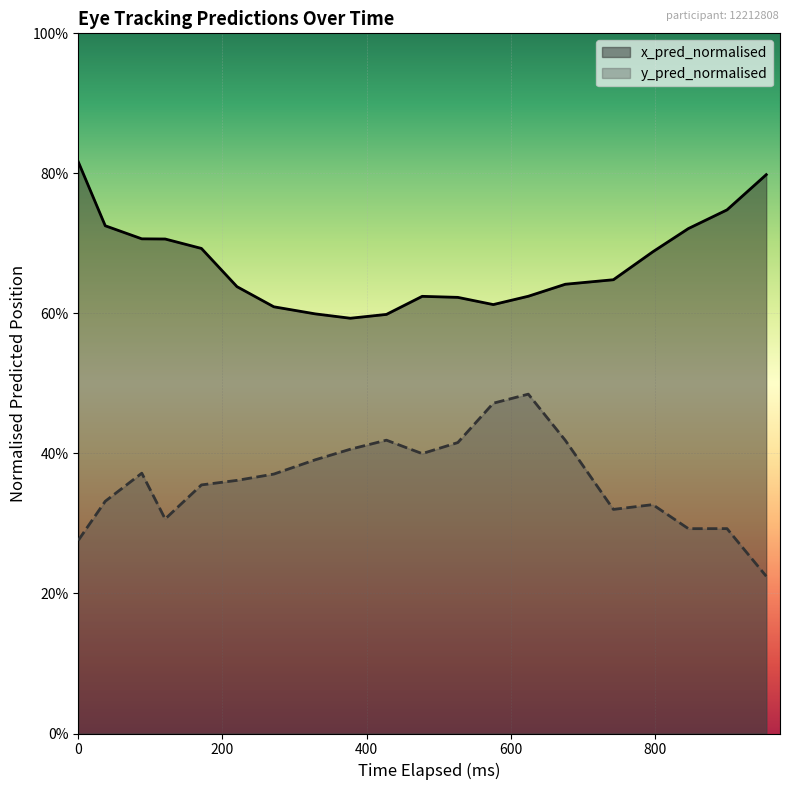

What is the maximum value for y_pred_normalised?

0.5